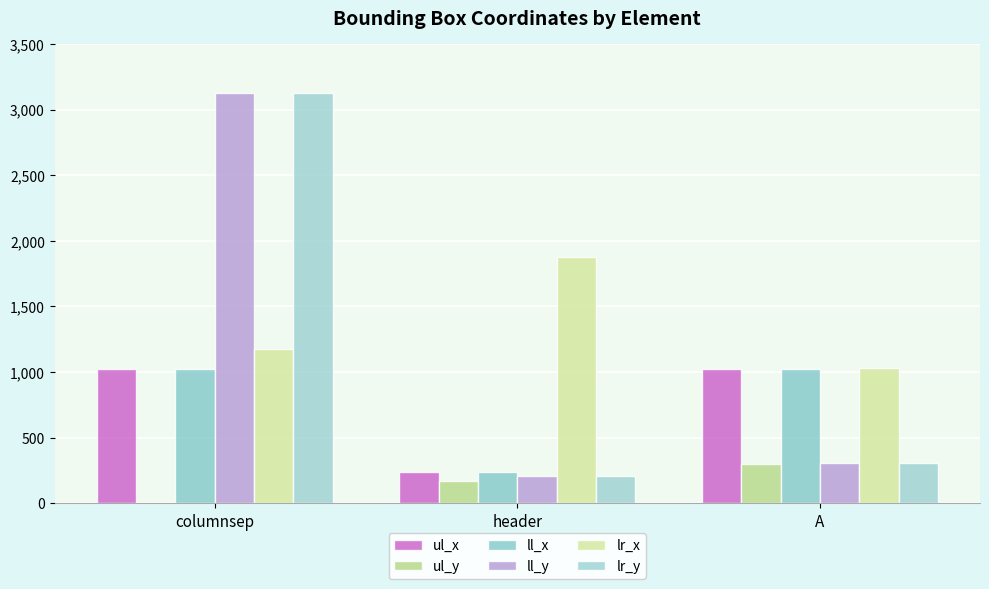

How many distinct data groups are displayed?

6